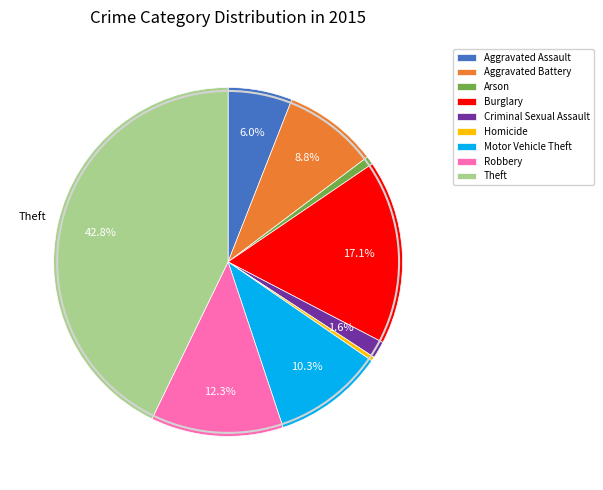

Which has a higher value, Aggravated Battery or Arson?

Aggravated Battery